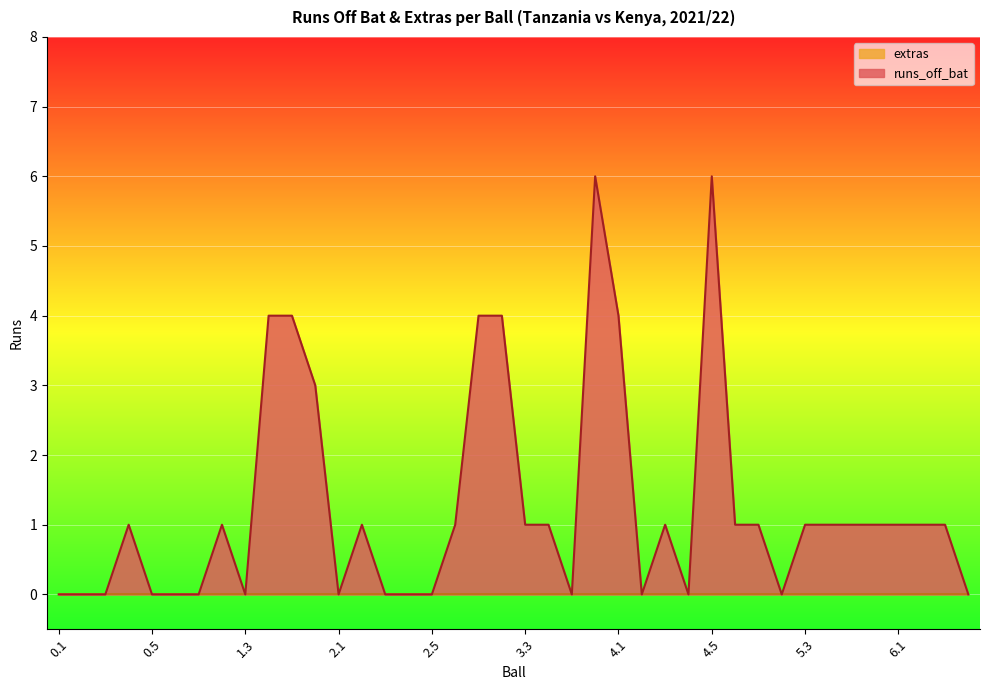

What is the change in value from 2.6 to 4.4?

-1